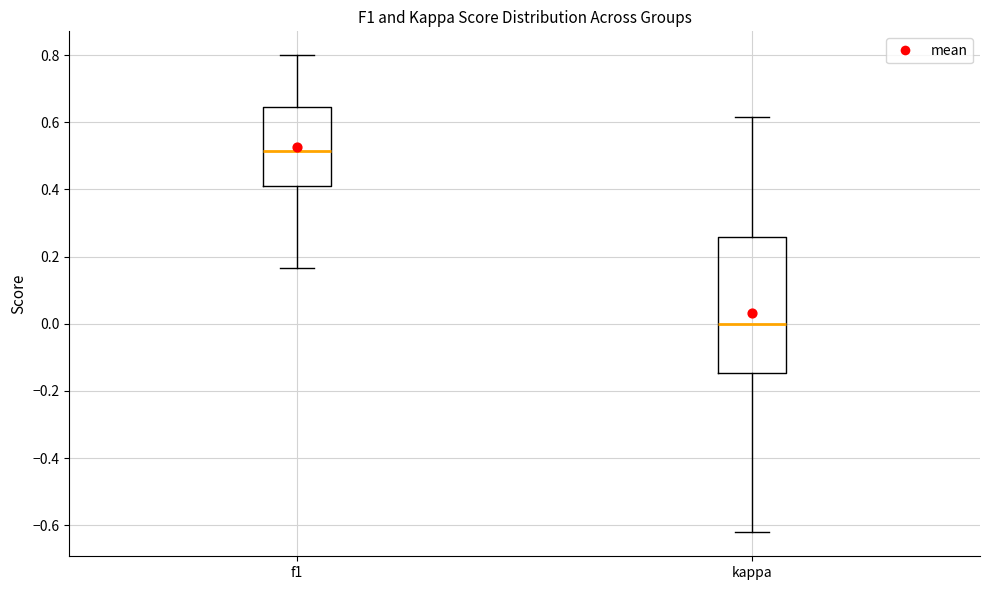

Reading left to right, transcribe this box plot: for each box, give where its median line is, the range the box spans, and where its two whiskers end, as read against the y-axis. The values are not printed on the chart, so give them approximately, as read against the axis.

f1: median 0.52, box 0.42 to 0.64, whiskers 0.16 to 0.80
kappa: median 0.00, box -0.14 to 0.26, whiskers -0.62 to 0.62